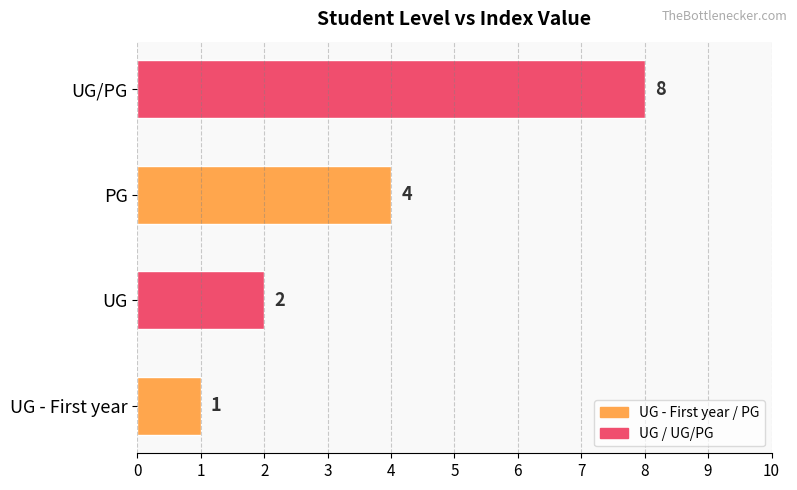

Reading bottom to top, list all the values displayed in this chart.

1	2	4	8